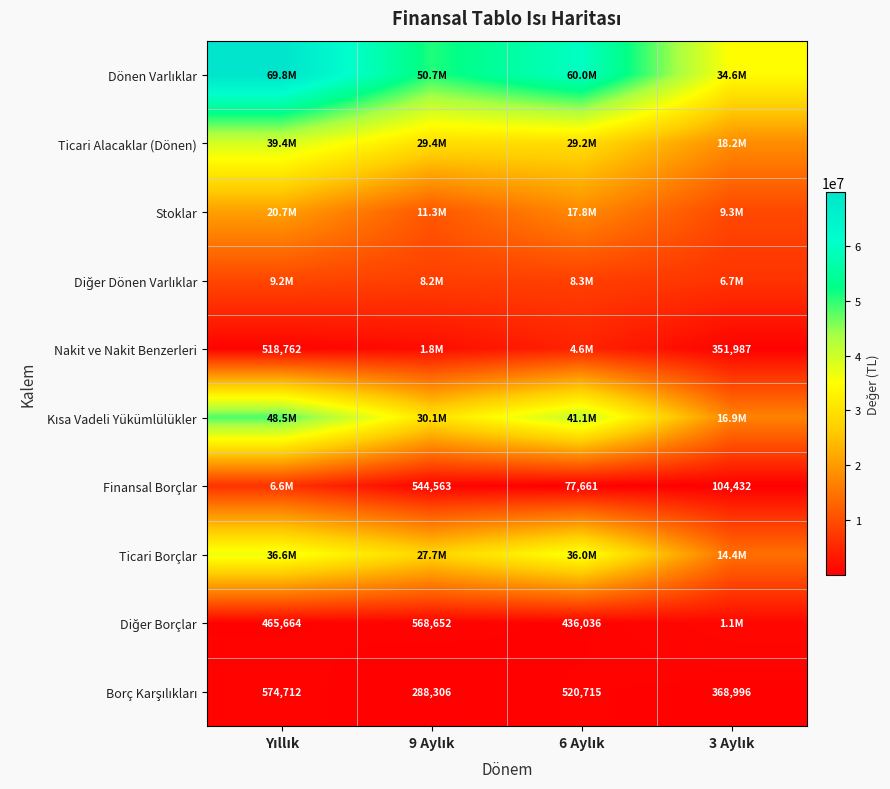

How many categories are shown in the chart?

4